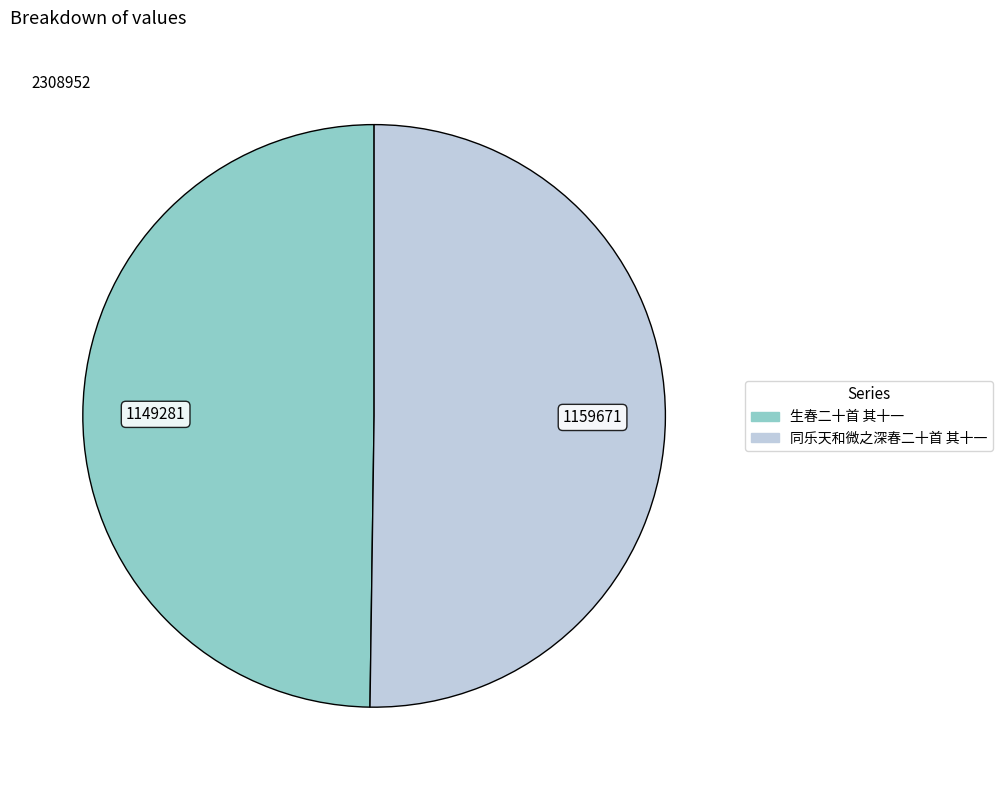

The 生春二十首 其十一 slice represents 50% of the pie. True or false?

True